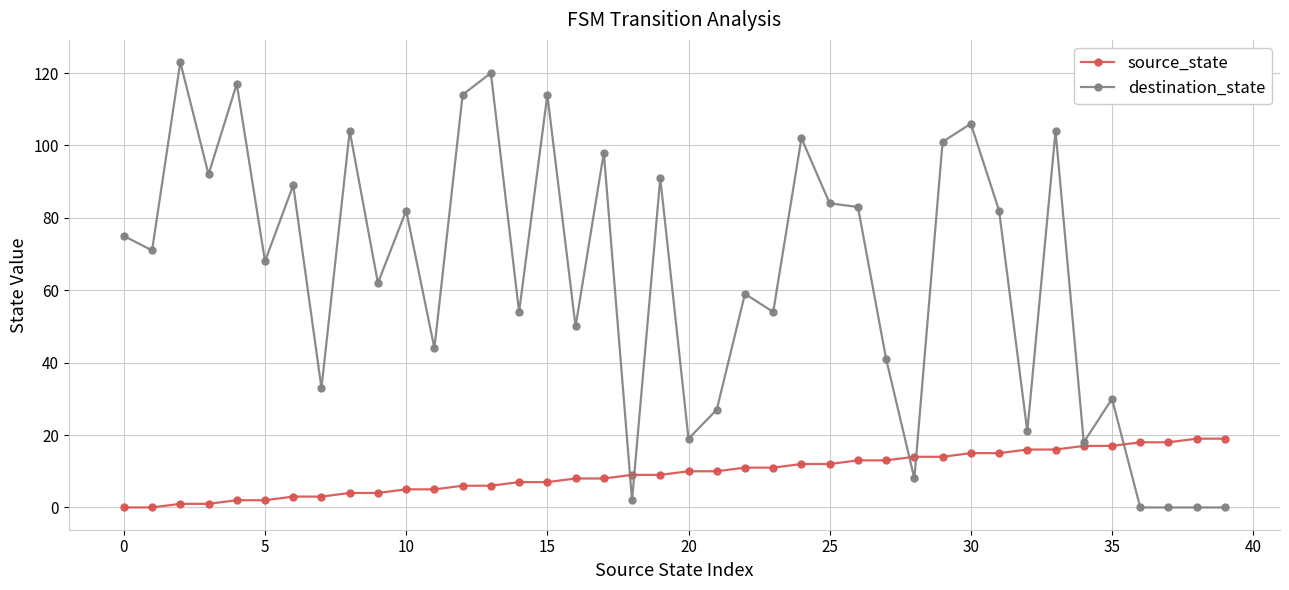

Which series has the largest range (max minus min)?

destination_state